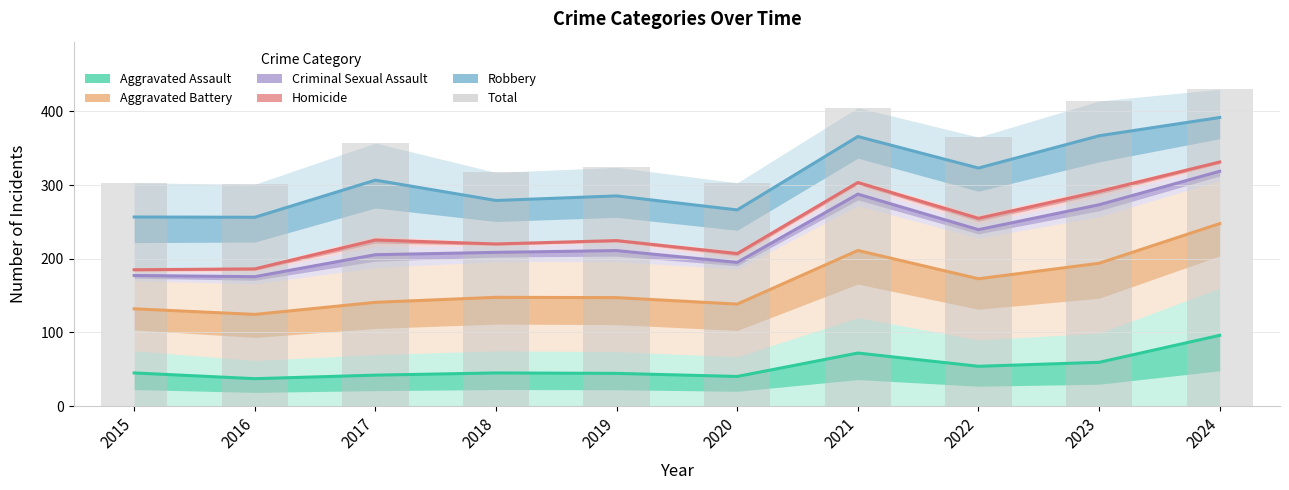

Between 2017 and 2018, which series saw the biggest shift?

Total